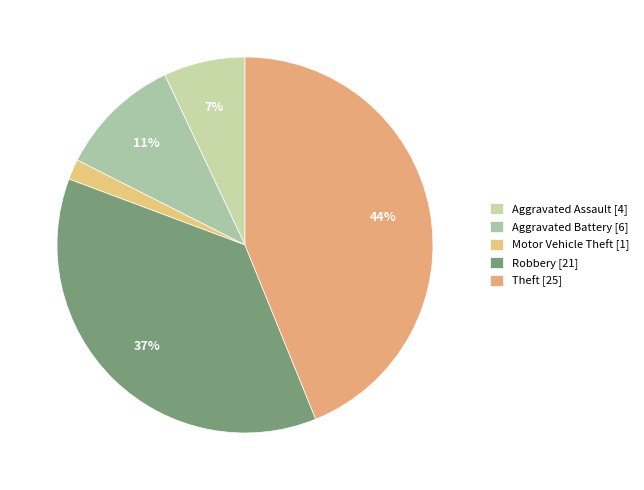

To the nearest percent, what percentage of the pie is Aggravated Battery?

11%